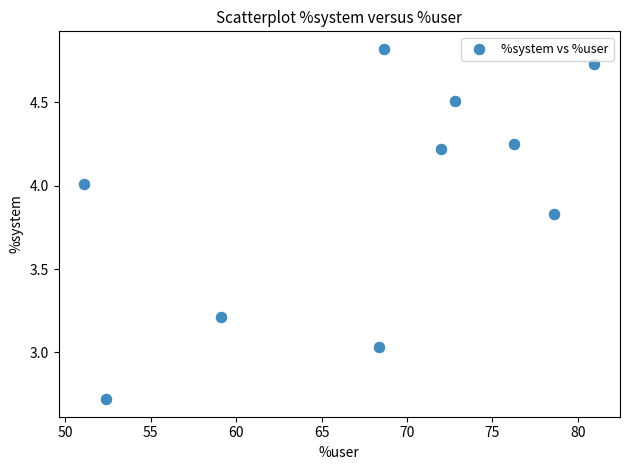

What is the range of X values (max minus min)?

29.9